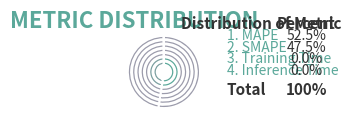

How much of the chart is everything except SMAPE?

52.5%